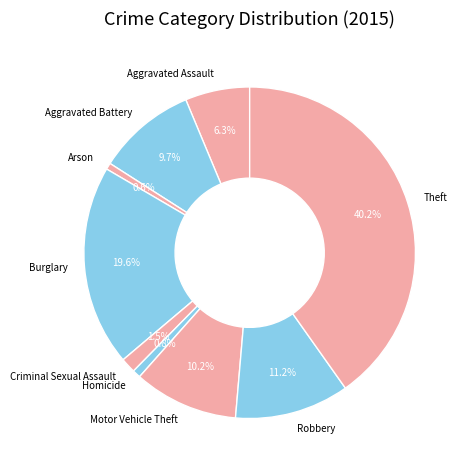

Is there any slice that represents more than half of the pie?

No